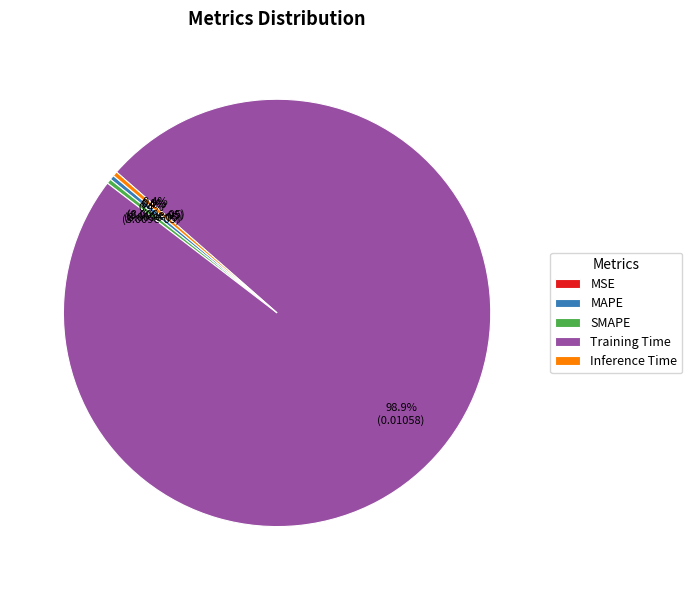

To the nearest percent, what portion does Training Time represent?

99%